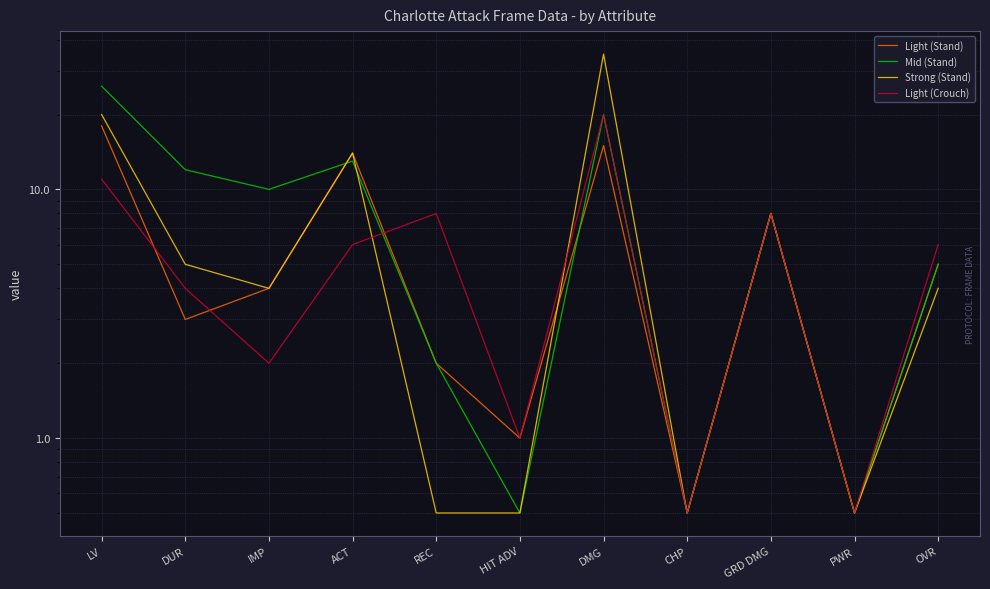

At which label does Light (Stand) first exceed 4?

LV